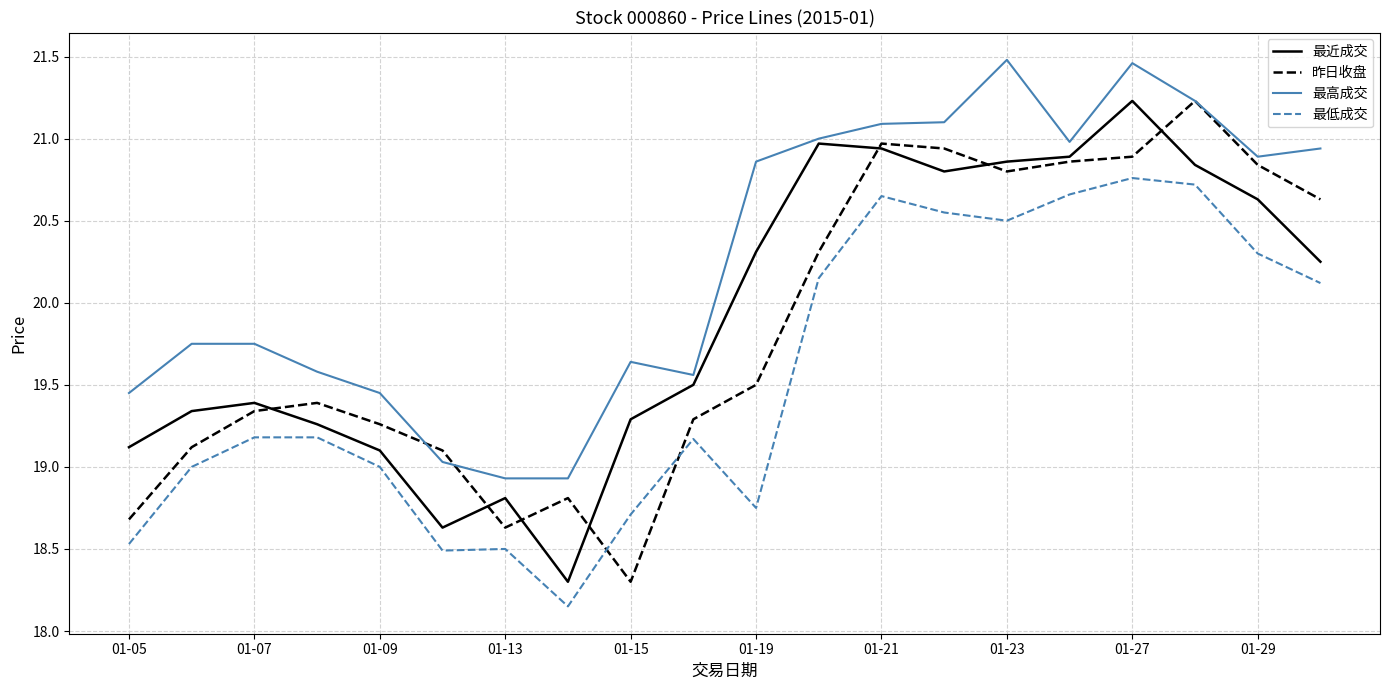

True or false: 最近成交 and 最低成交 intersect in this chart.

False